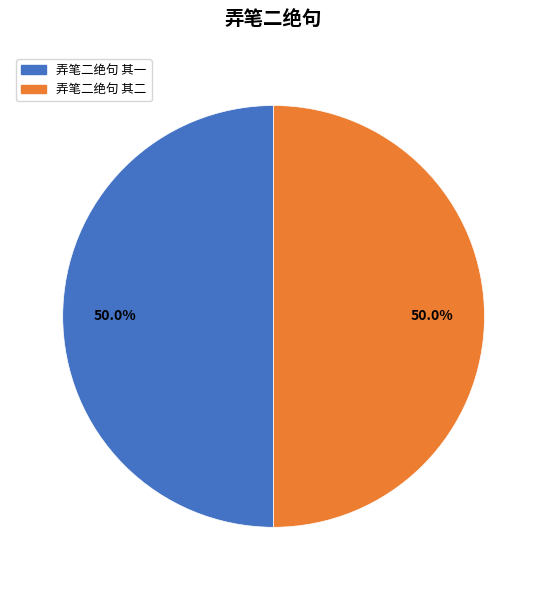

What percentage do 弄笔二绝句 其二 and 弄笔二绝句 其一 together represent?

100.0%